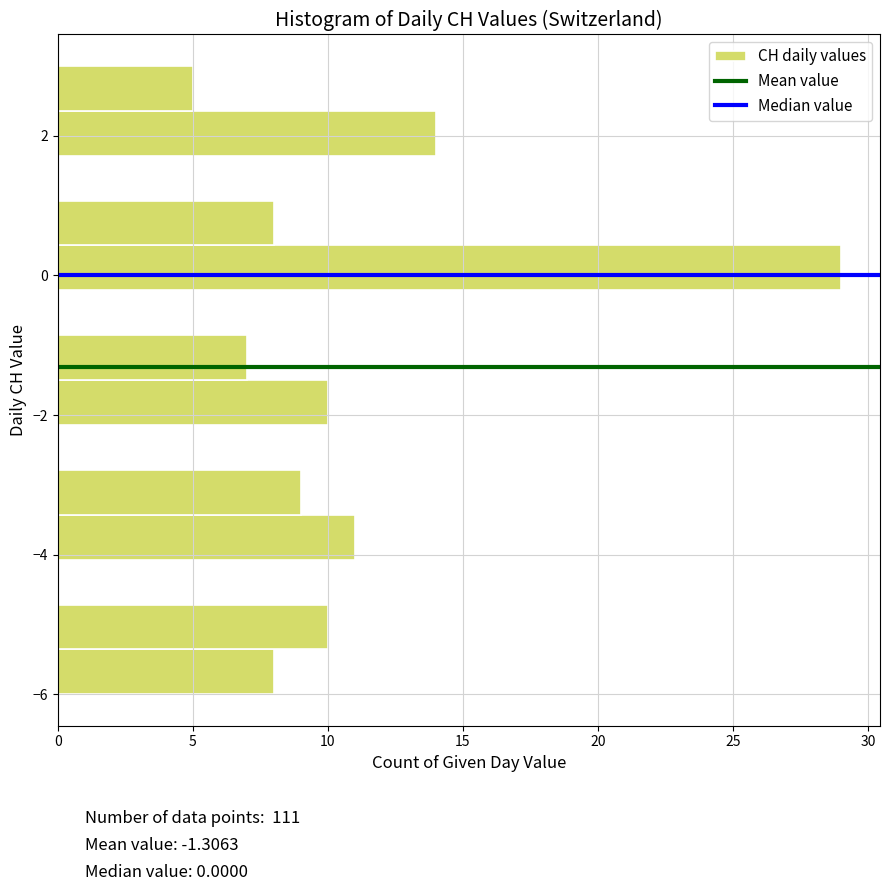

Around what value on the y-axis is the longest bar? Give the approximate position of its centre, as read against the axis.

0.2